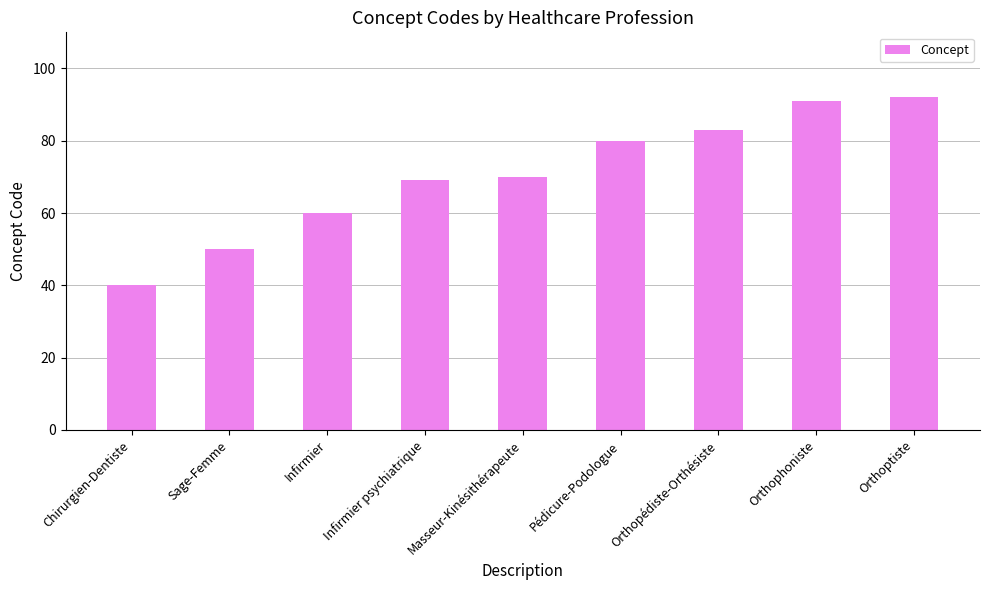

What is the average value?

71